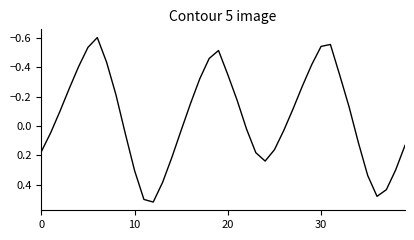

What is the difference between the maximum and minimum values?

1.1